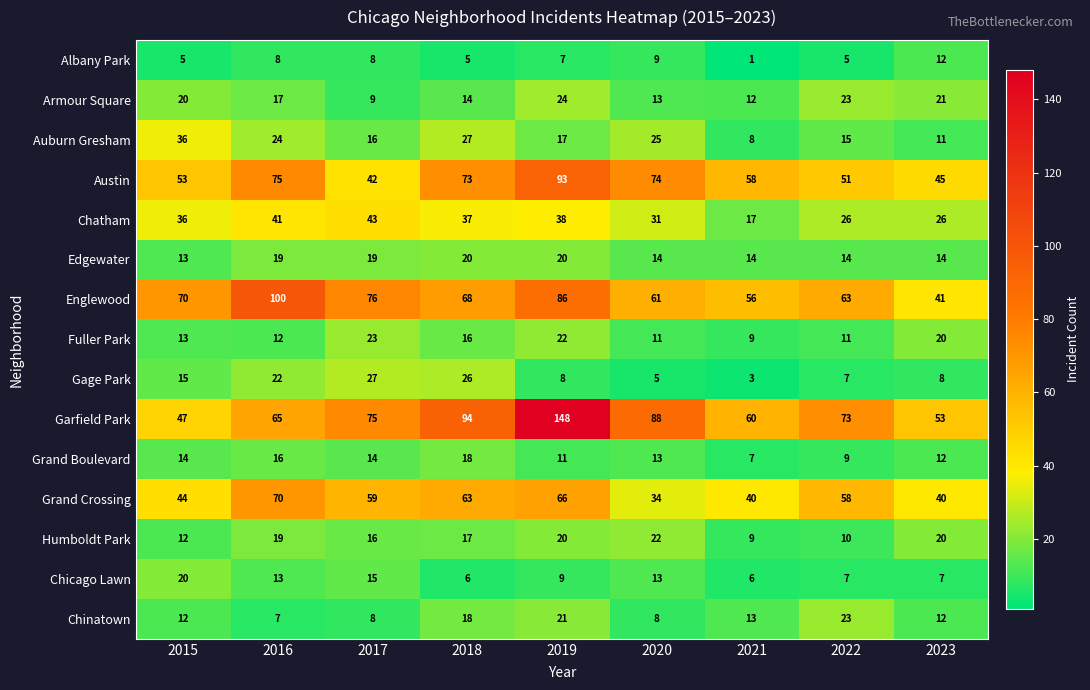

What is the minimum value for Englewood?

41